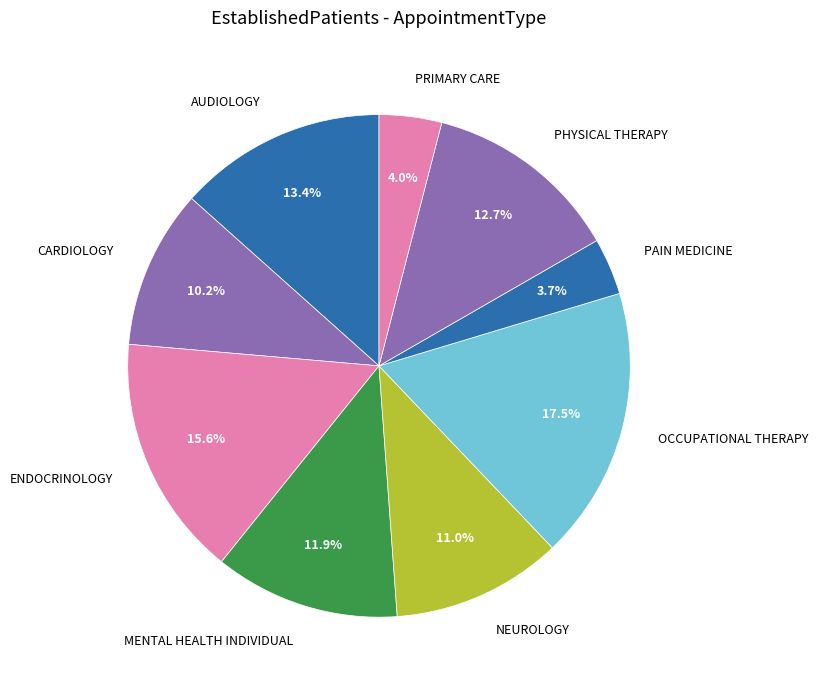

What is the ratio of the value at OCCUPATIONAL THERAPY to the value at ENDOCRINOLOGY?

1.1